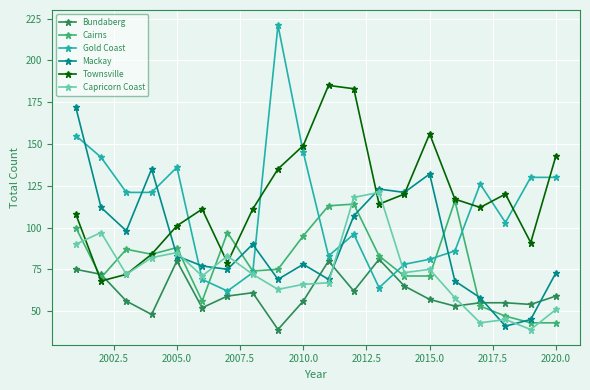

Does the chart display data point markers on the line(s)?

Yes